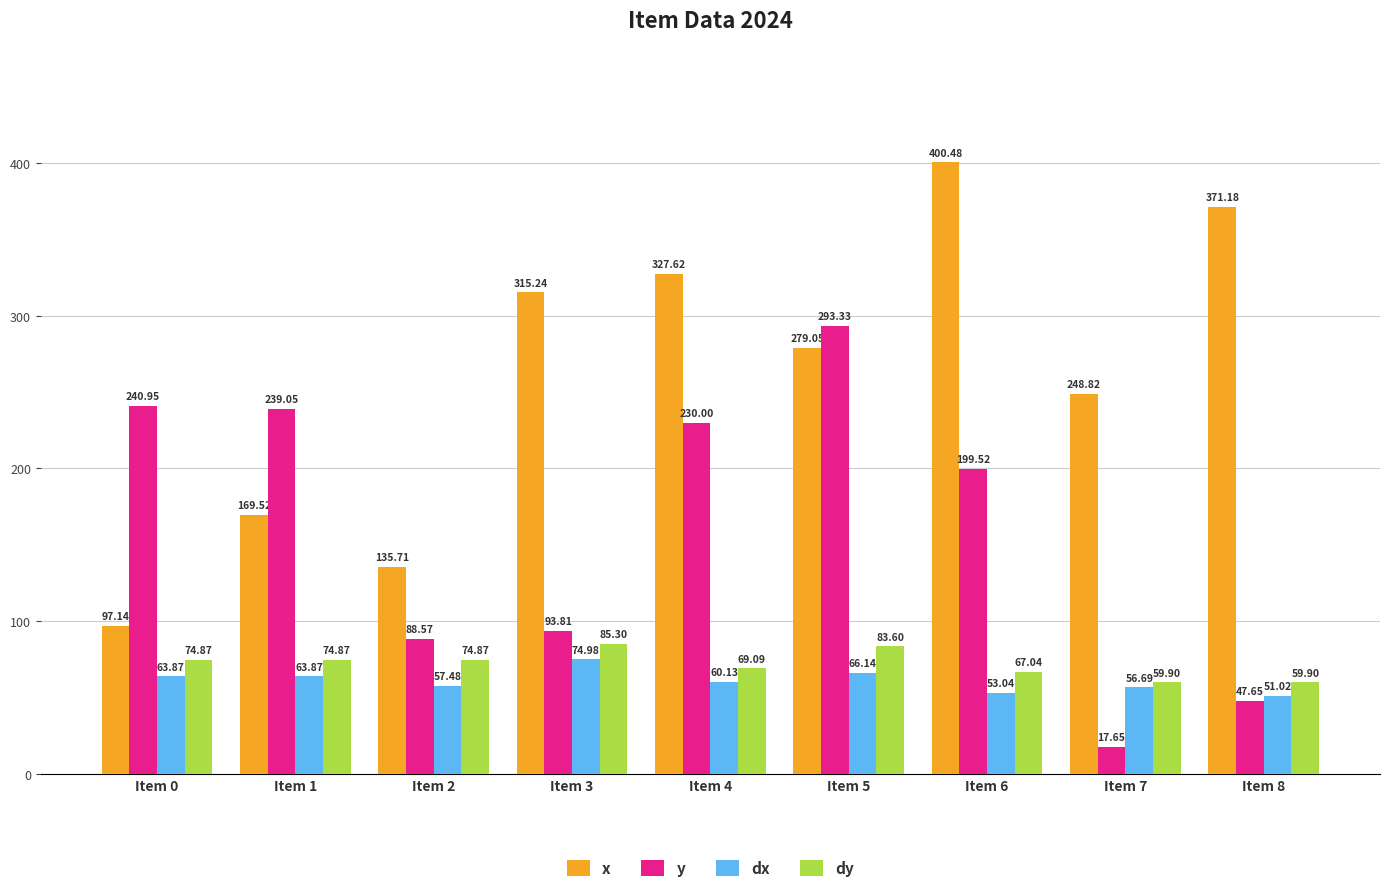

Rank the series by their maximum value, from lowest to highest.

dx, dy, y, x